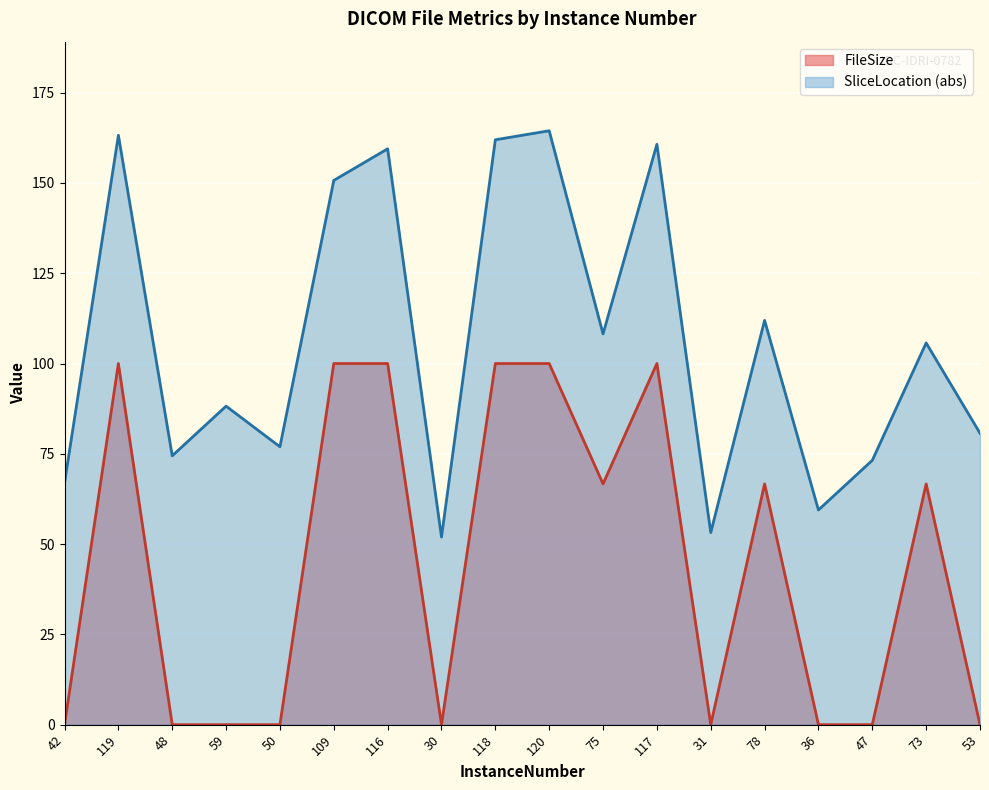

Rank the series by their average value, from lowest to highest.

FileSize, SliceLocation (abs)